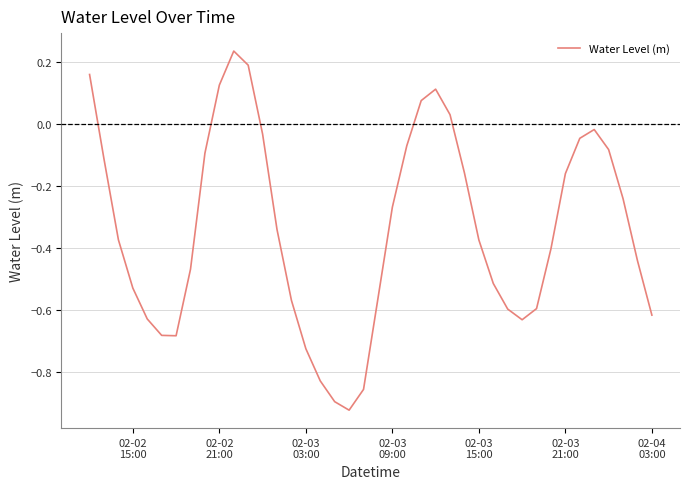

How many lines are shown in the chart?

1